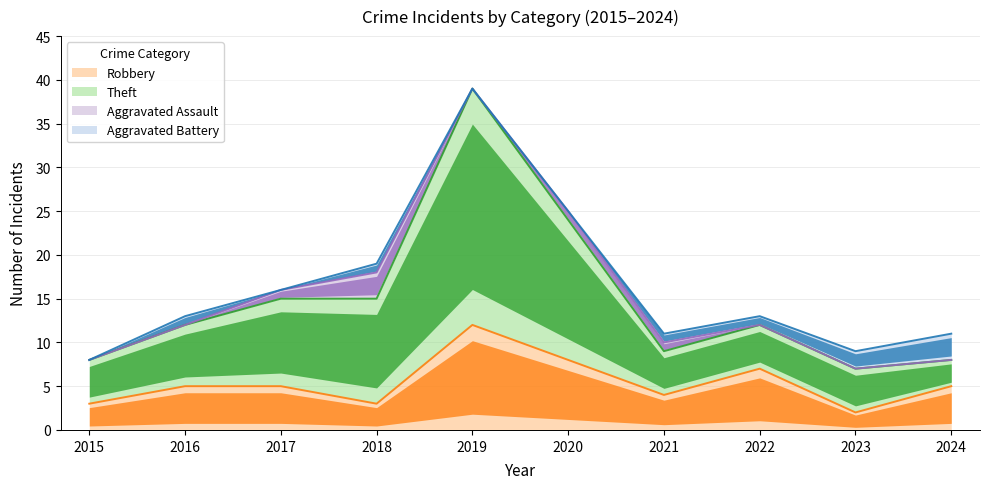

How many interior local valleys does the Robbery series have?

3